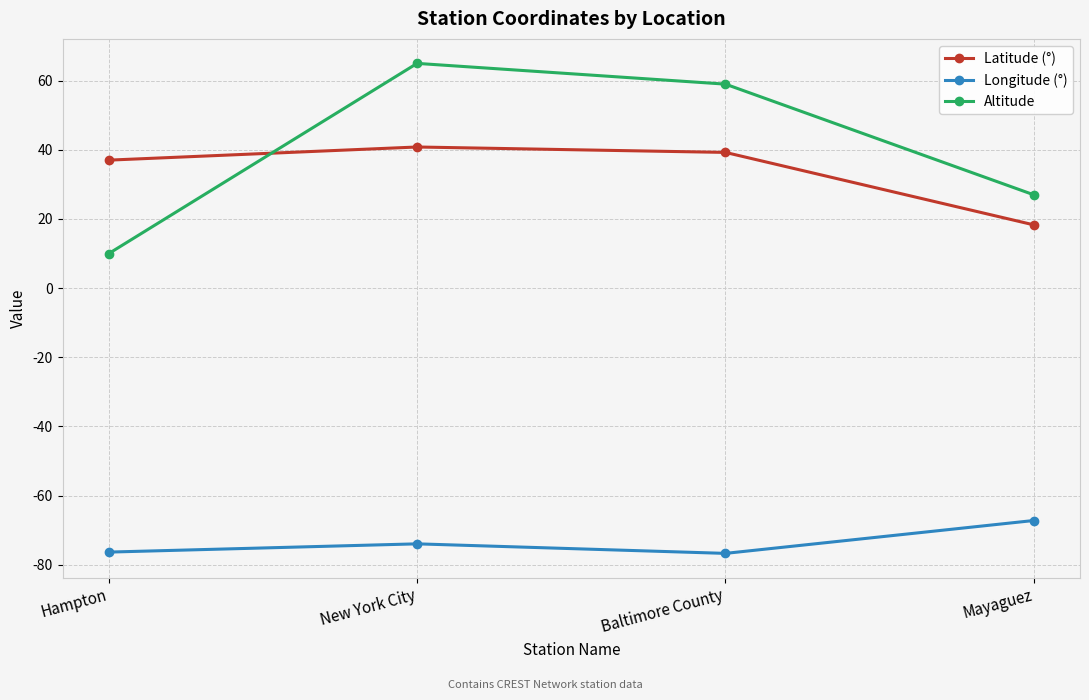

List the labels in order of Latitude (°) value, largest first.

New York City, Baltimore County, Hampton, Mayaguez